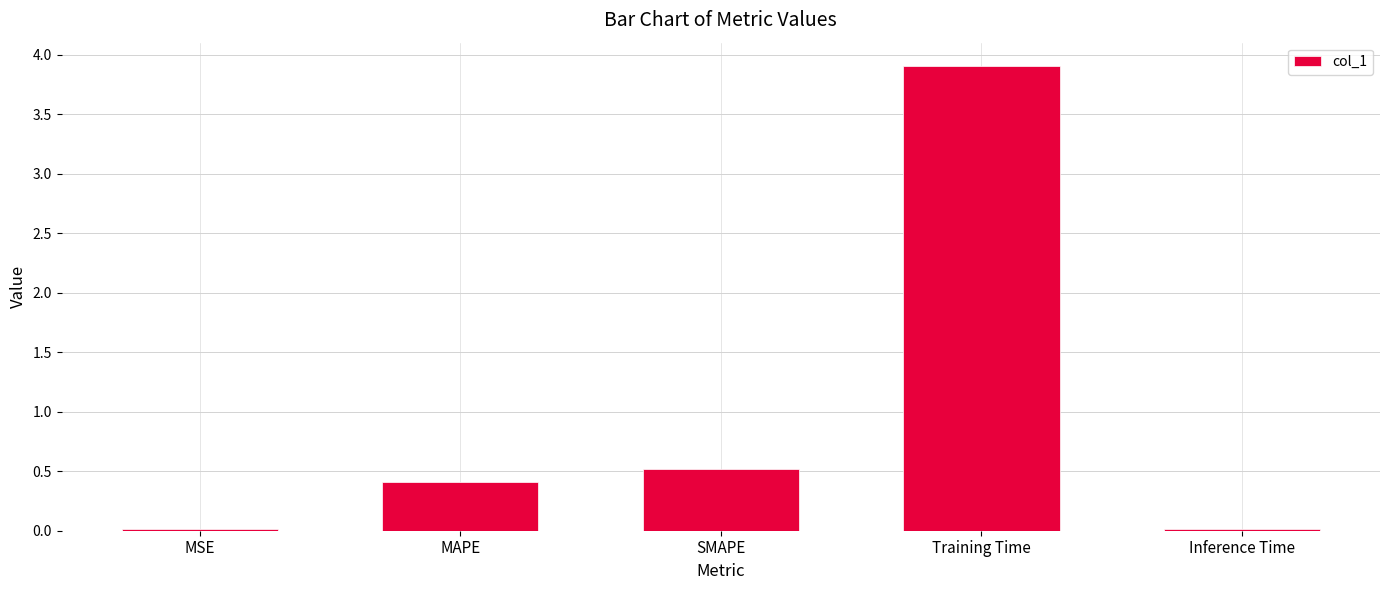

Are the bars horizontal?

No